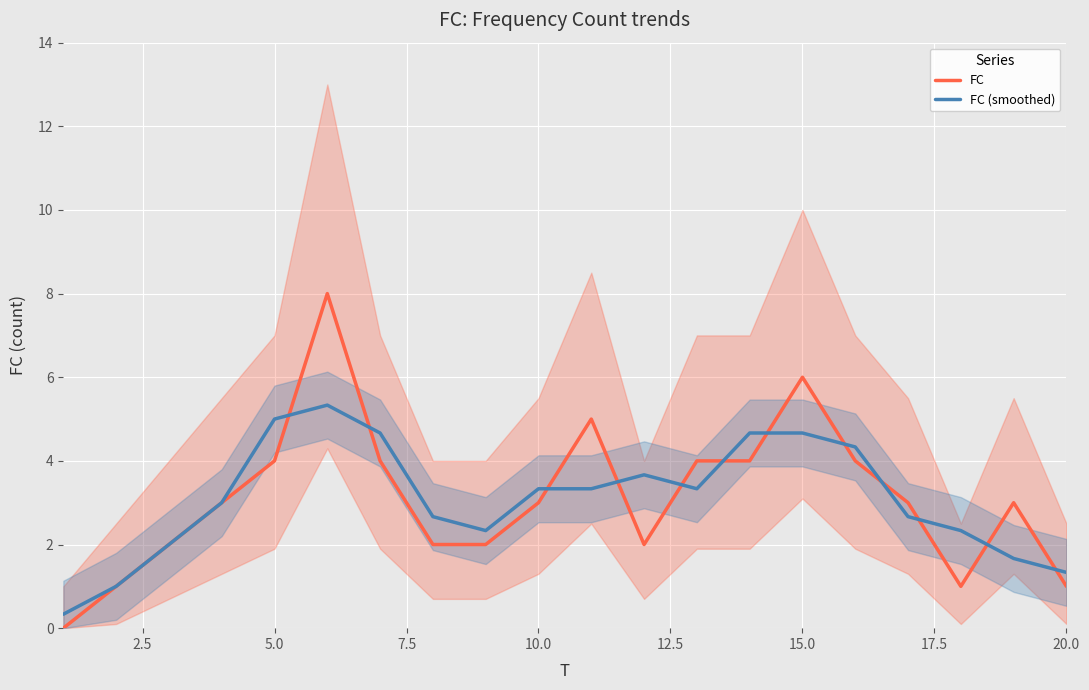

What is the lowest value of the FC (smoothed) series?

0.3